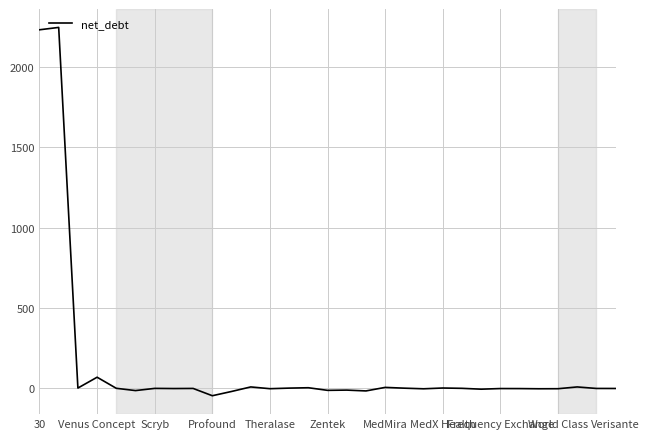

True or false: the data has more than 1 interior local peaks.

True